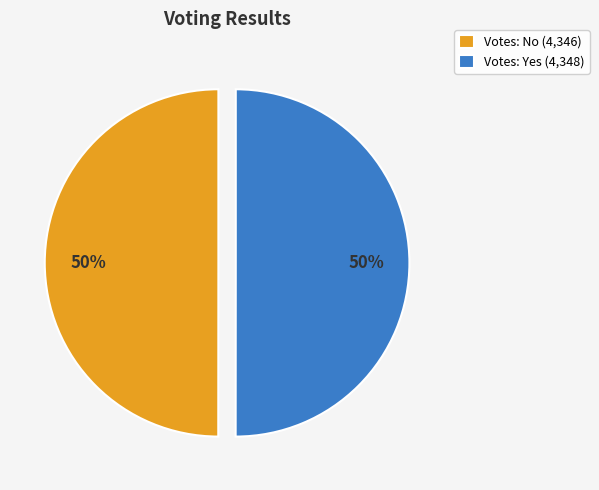

To the nearest percent, what is the combined percentage of Votes: Yes (4,348) and Votes: No (4,346)?

100%